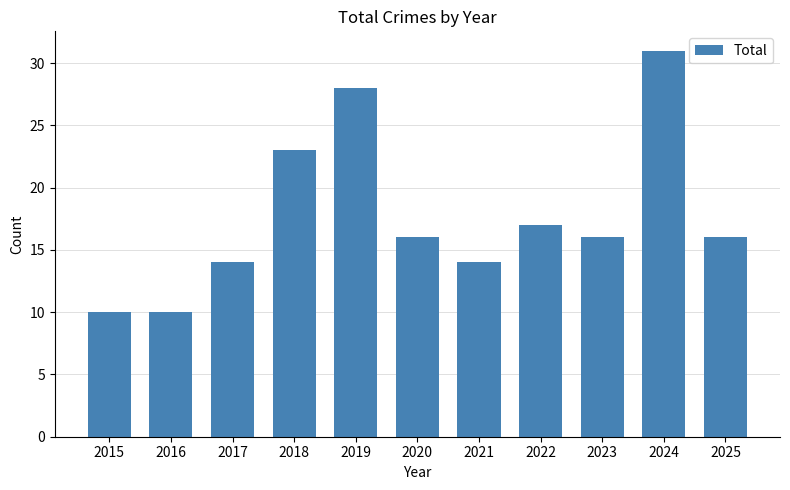

What is the value of the 6th bar from the left?

16